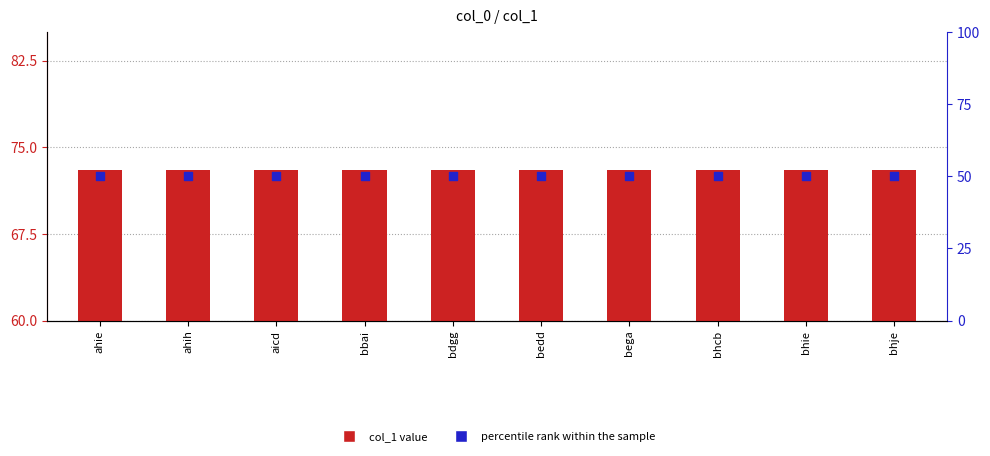

What is the total value across all series at ahih?

123